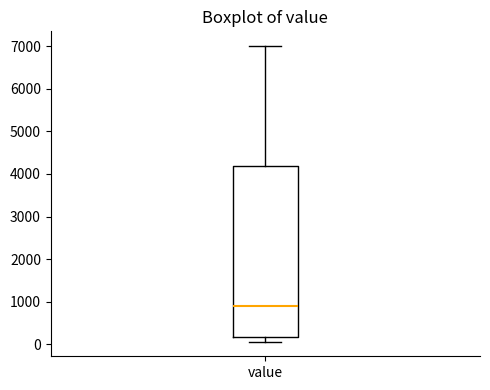

Transcribe this box plot: give where the median line is, the range the box spans, and where the two whiskers end, as read against the y-axis. The values are not printed on the chart, so give them approximately, as read against the axis.

median 900, box 200 to 4200, whiskers 100 to 7000